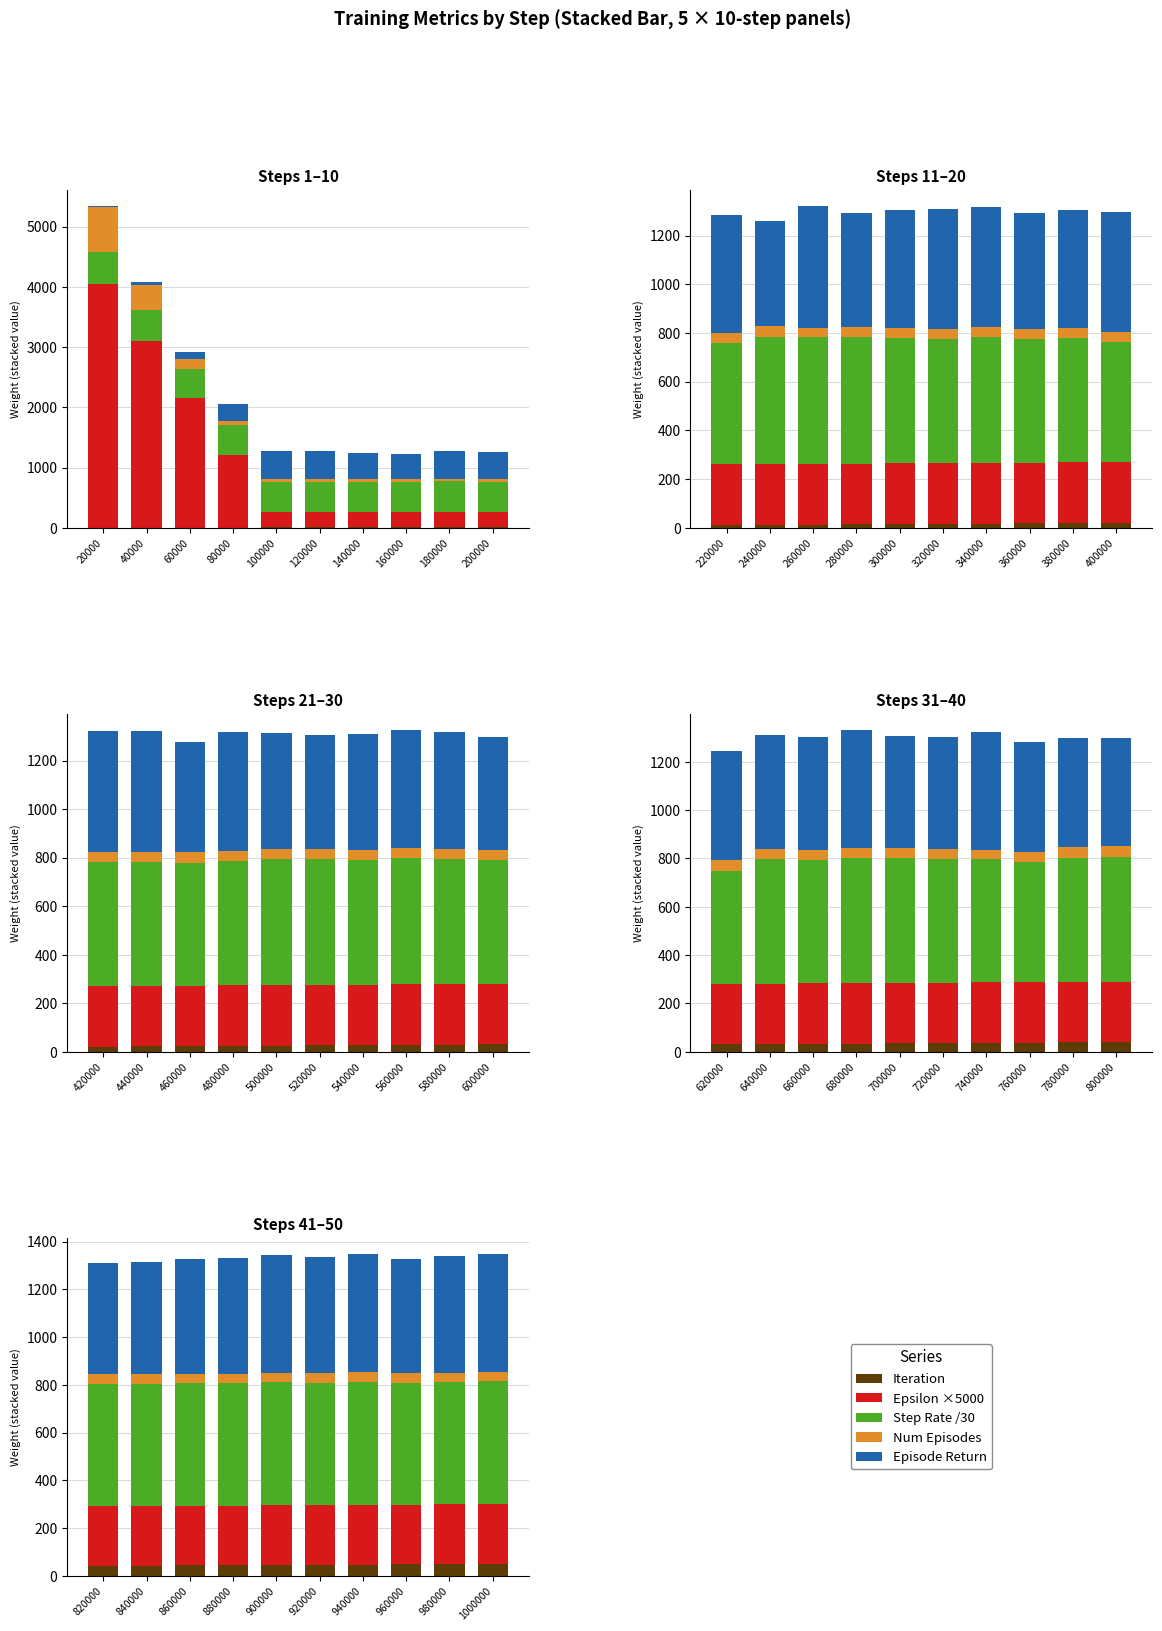

Count the number of categories in the chart.

10